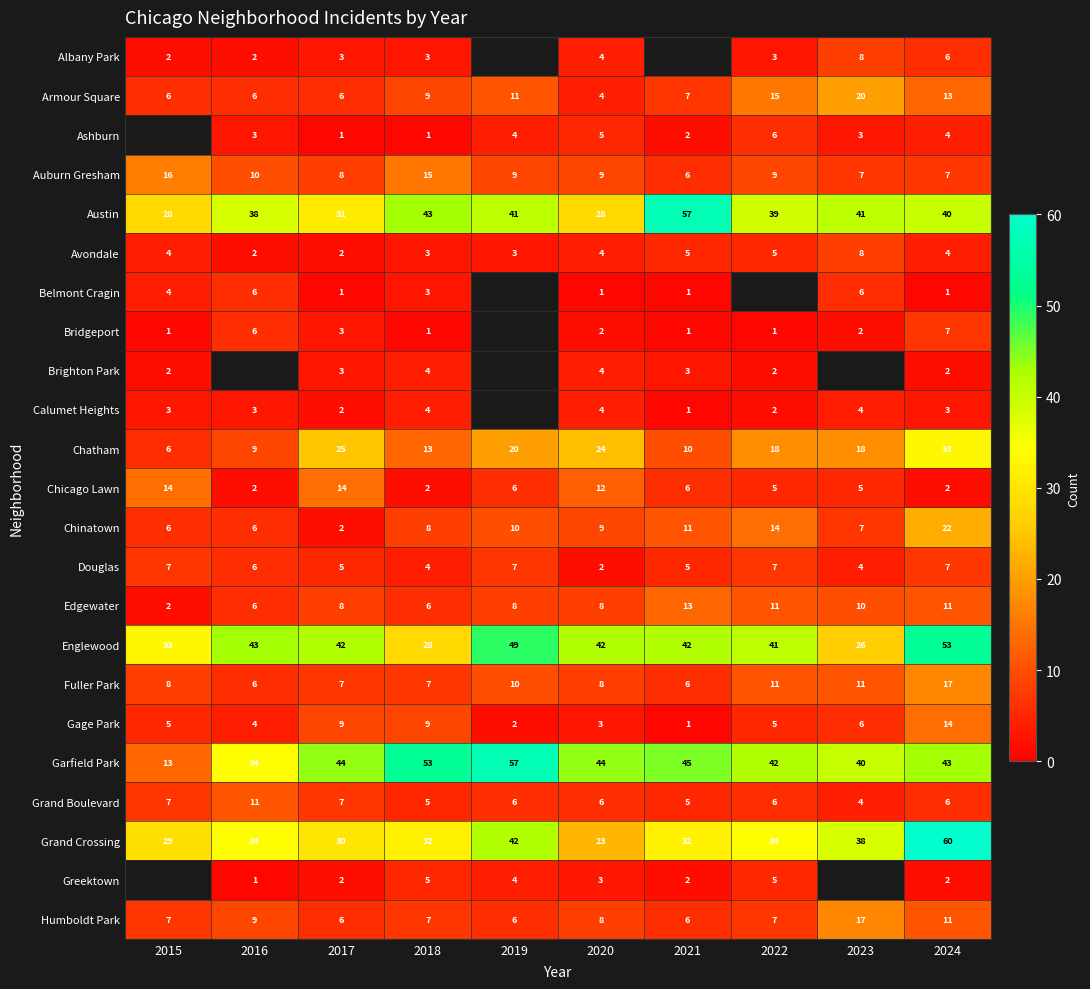

Where is Chinatown nearest to the value 12?

2021